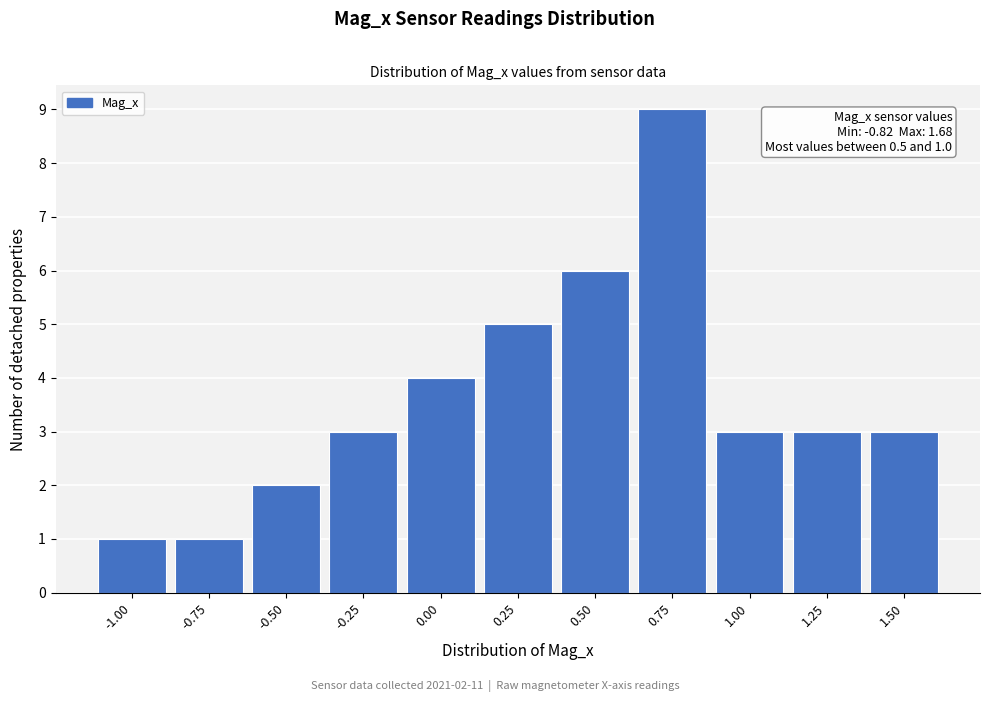

Reading left to right, what are all the values shown in this chart?

1	1	2	3	4	5	6	9	3	3	3